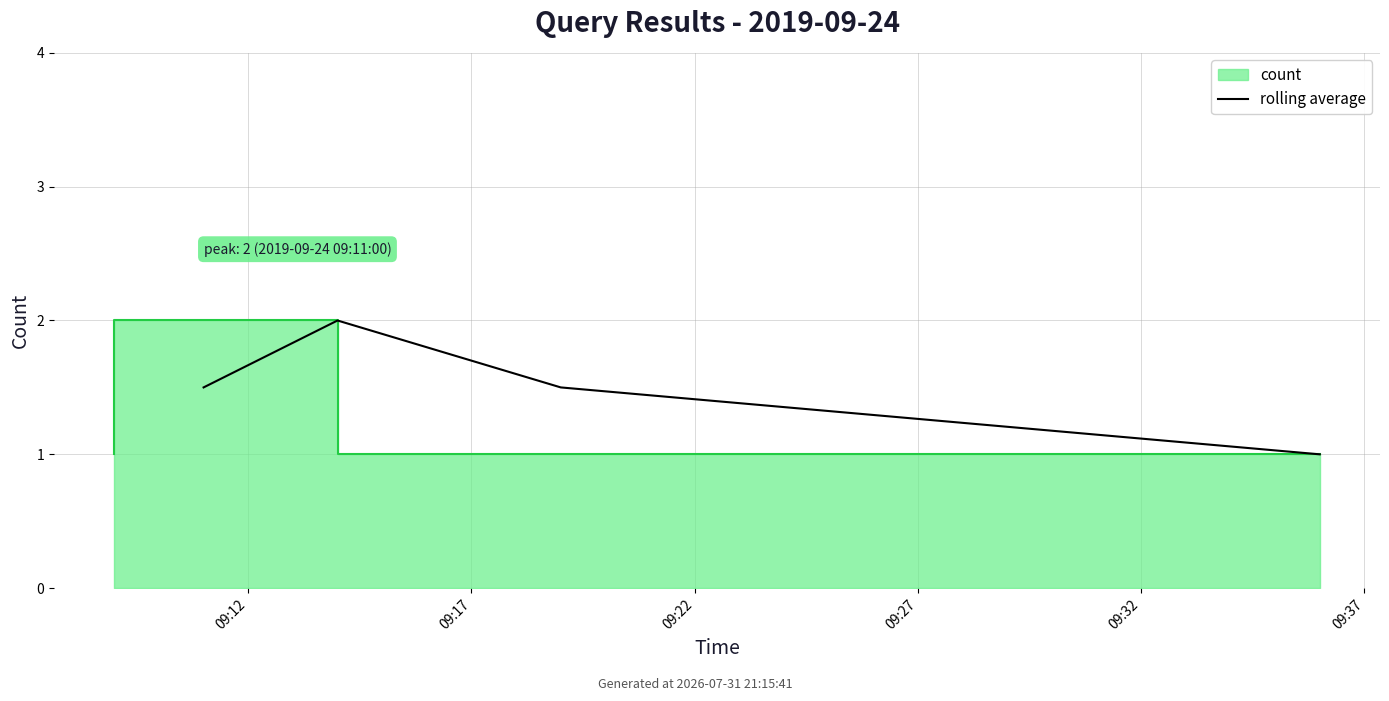

How many values exceed 1?

3